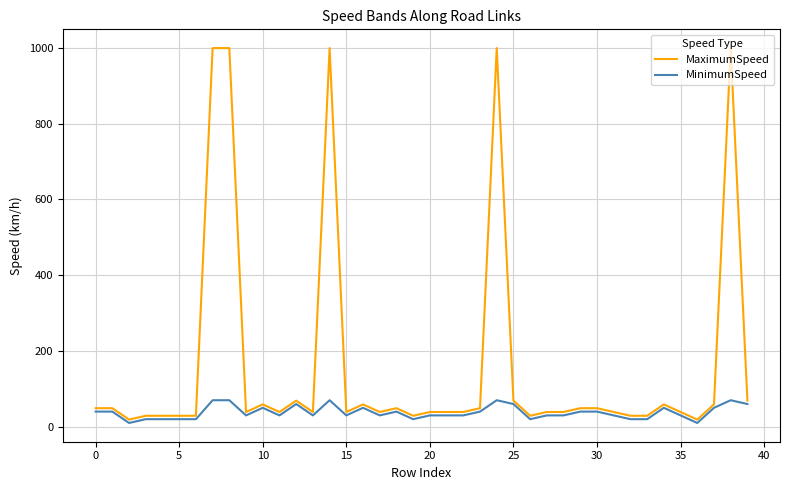

What is the highest value of the MaximumSpeed series?

999